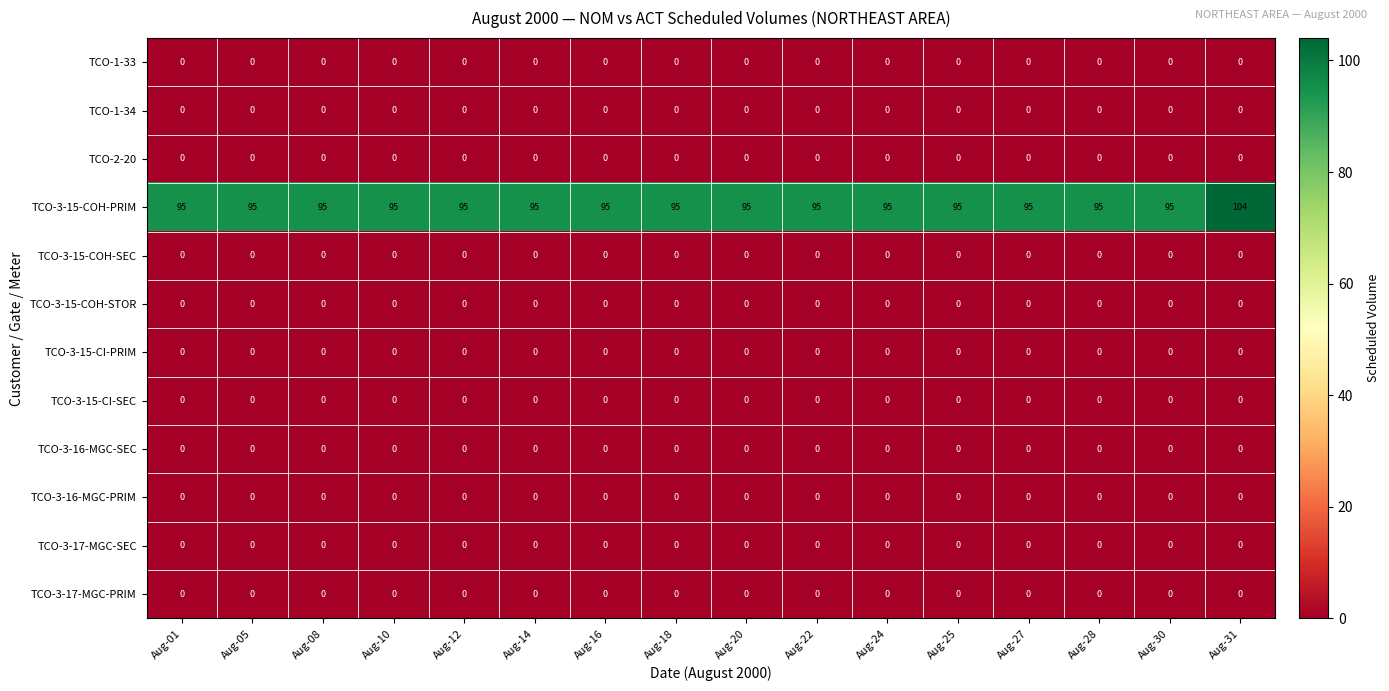

Which series has the widest spread of values?

TCO-3-15-COH-PRIM